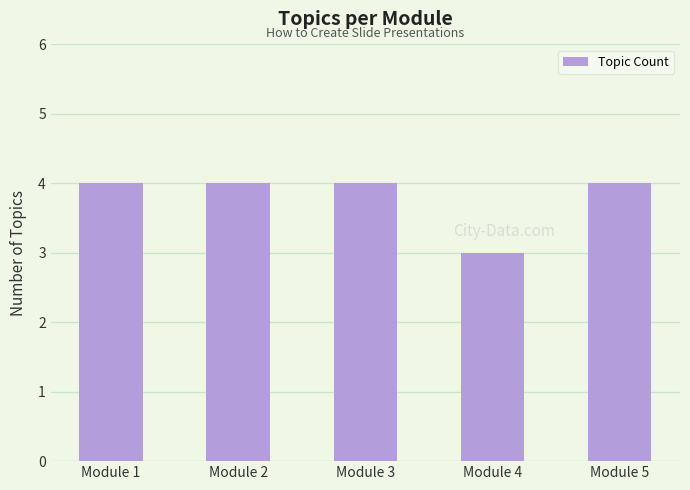

Approximately how many times larger is the value at Module 2 compared to Module 4?

1.3